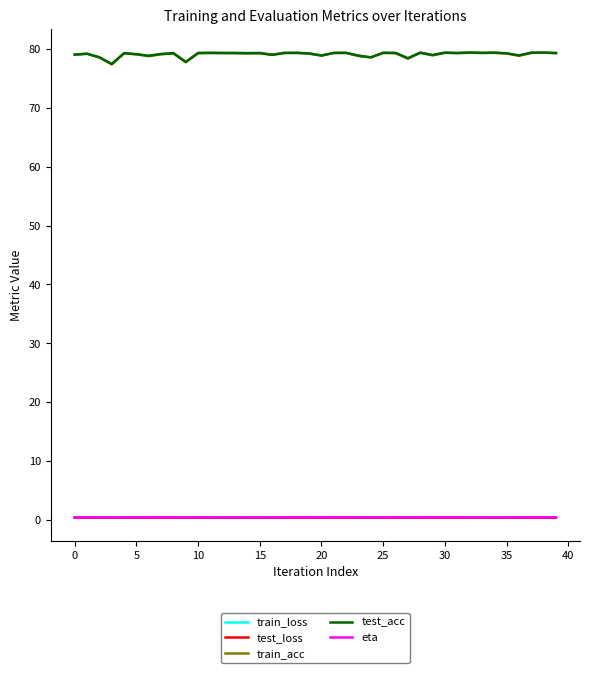

True or false: train_acc and train_loss cross at least once.

False